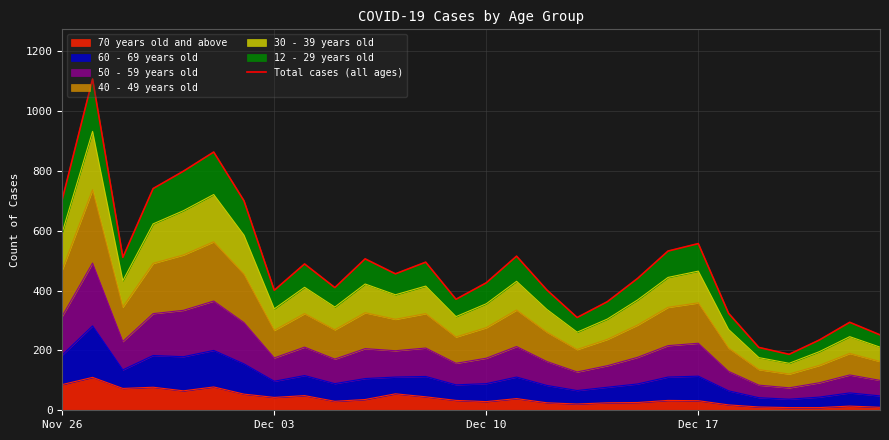

Reading left to right, list all the values displayed in this chart.

705	1107	511	741	799	863	700	401	489	410	506	456	495	371	426	515	402	310	363	441	532	557	324	210	187	235	294	252